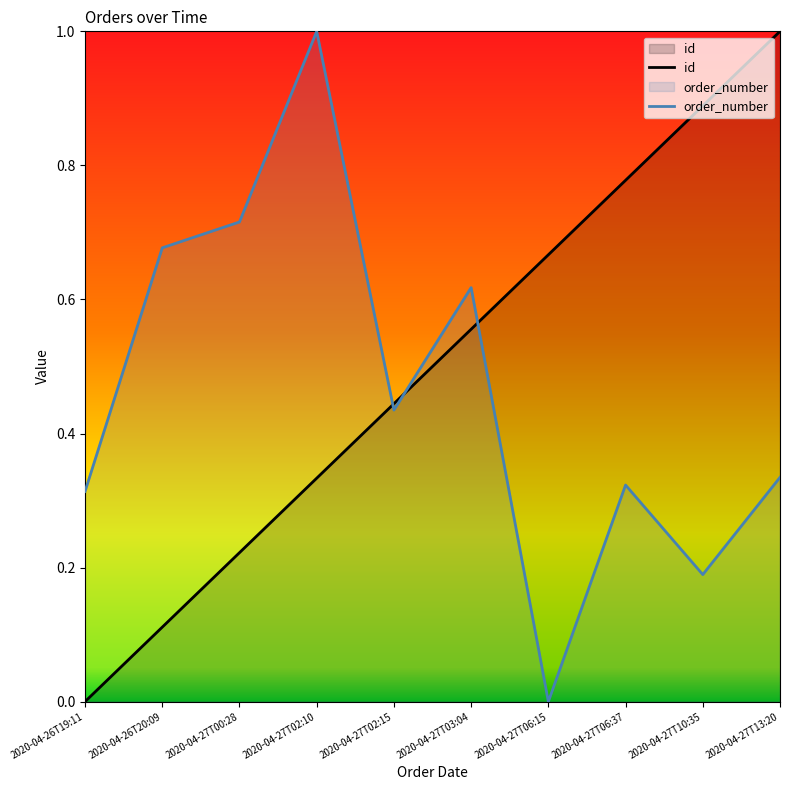

What is the maximum value for id?

1.0